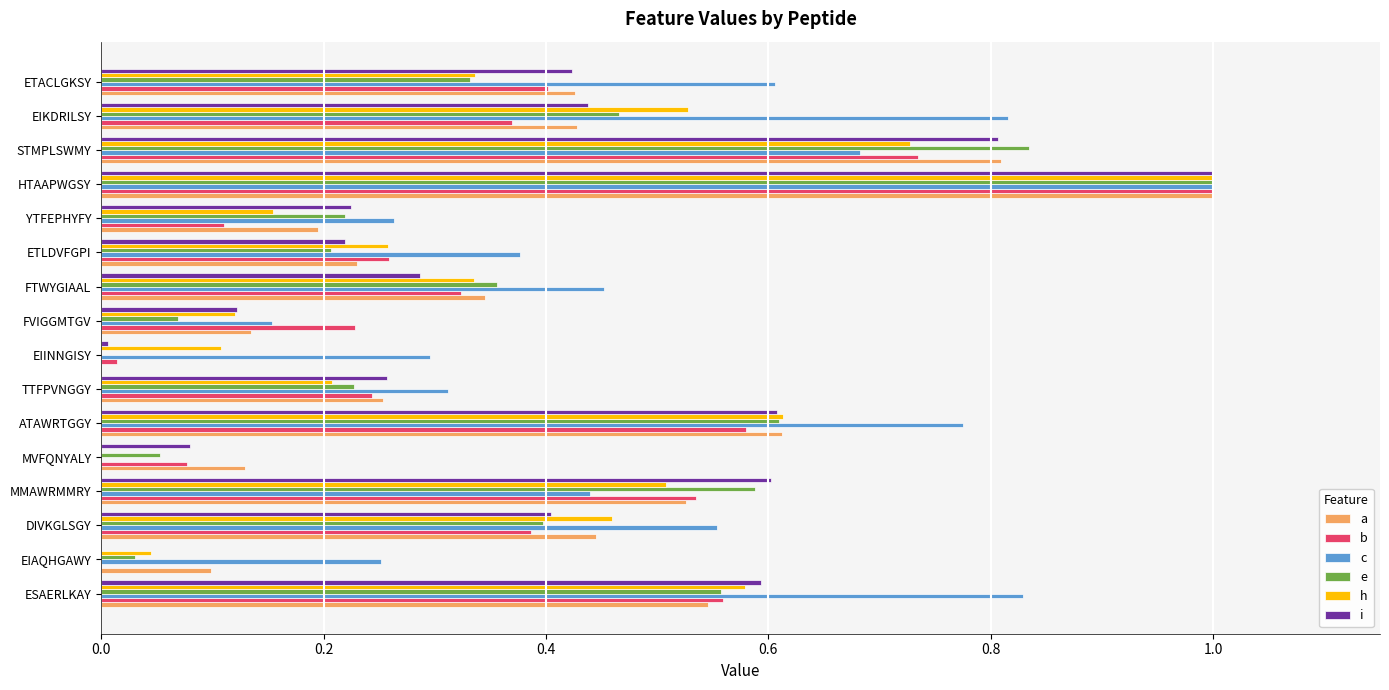

What is the sum of all h values?

6.0